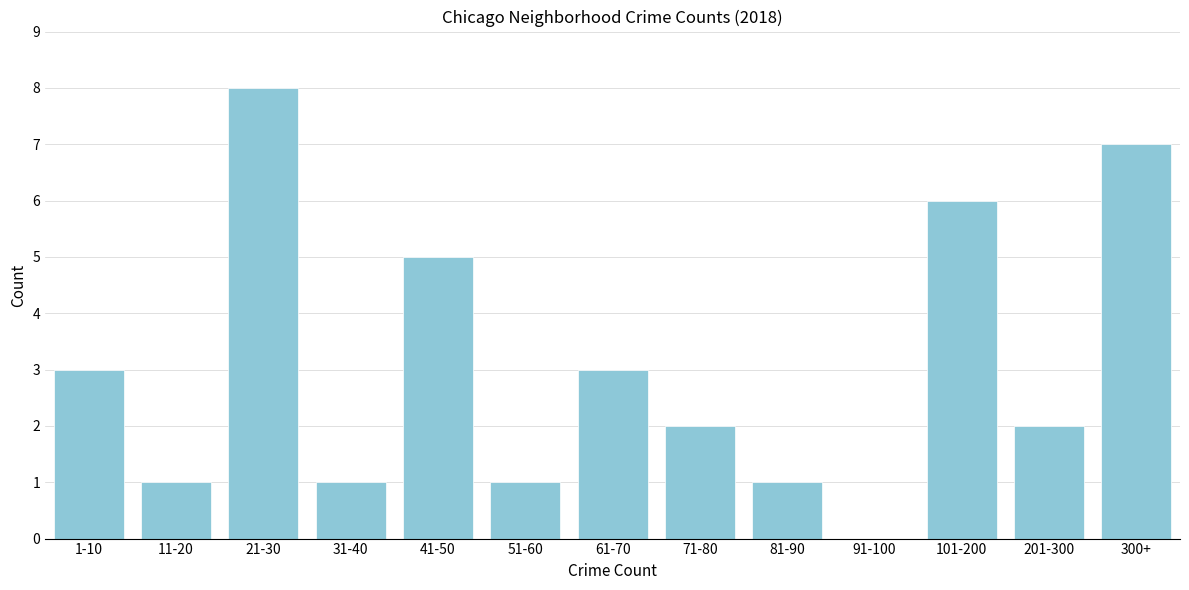

Reading left to right, extract all data points from this chart.

1-10=3	11-20=1	21-30=8	31-40=1	41-50=5	51-60=1	61-70=3	71-80=2	81-90=1	91-100=0	101-200=6	201-300=2	300+=7